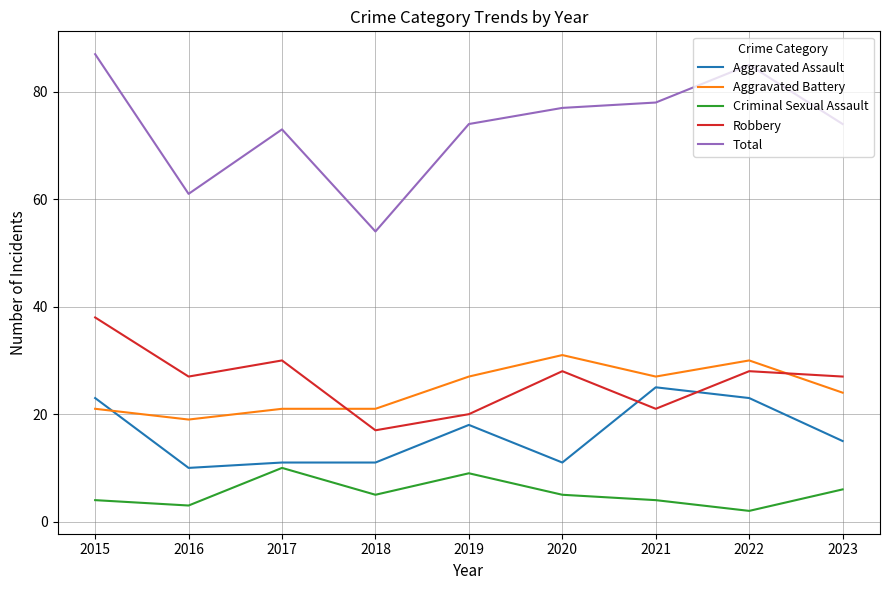

Which series has the largest total across all categories?

Total